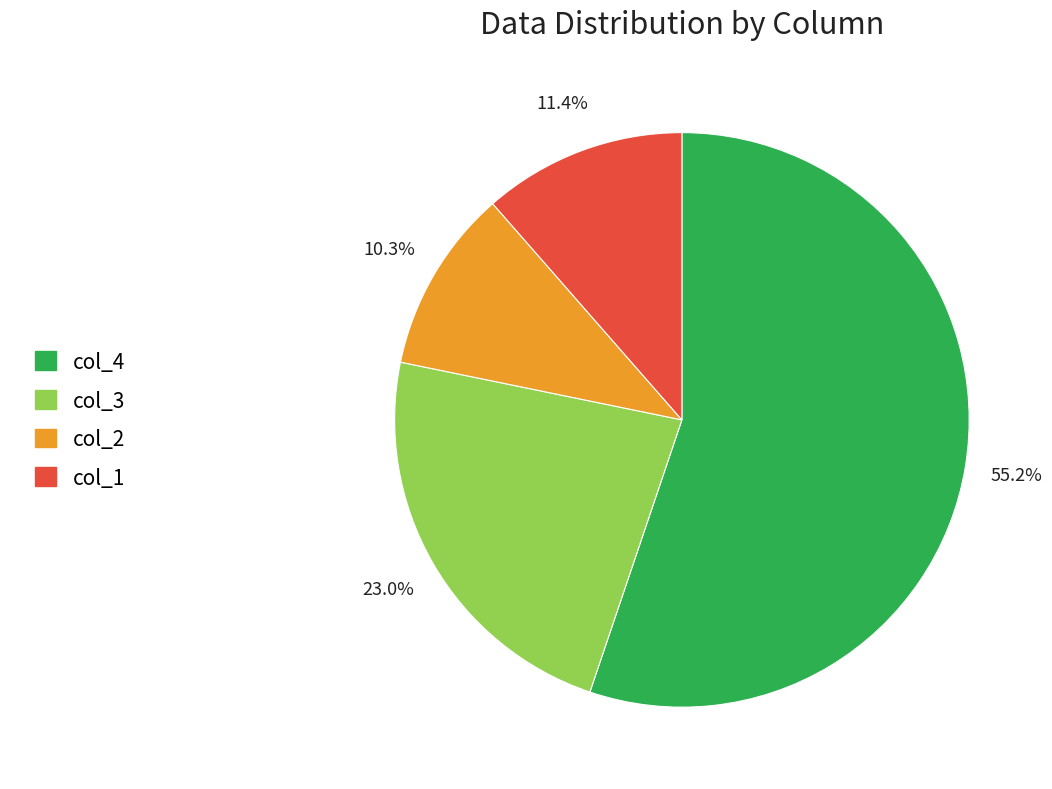

Does any single category account for the majority?

Yes